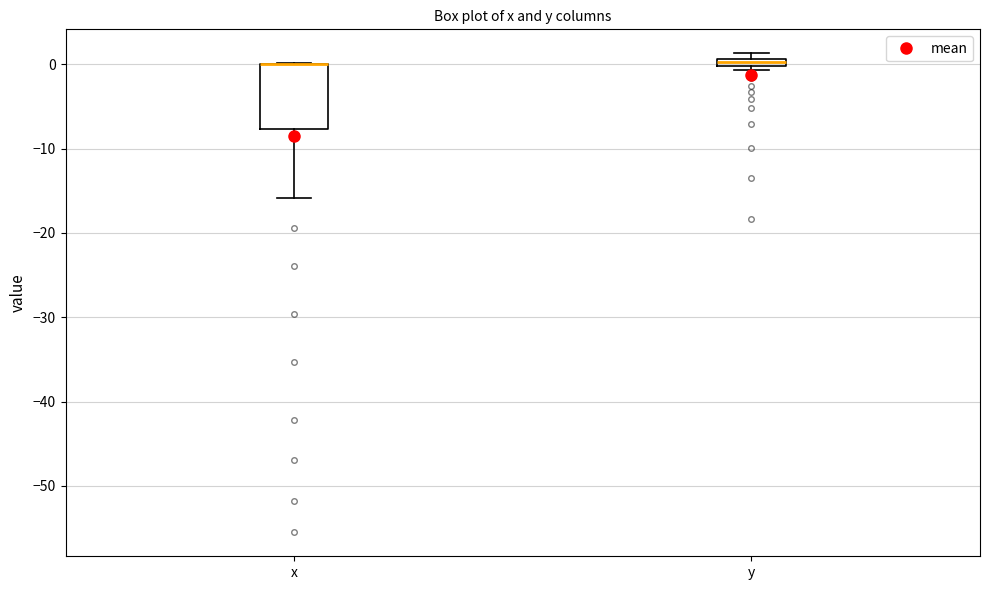

Comparing the boxes themselves (not the whiskers), which one is the tallest?

x